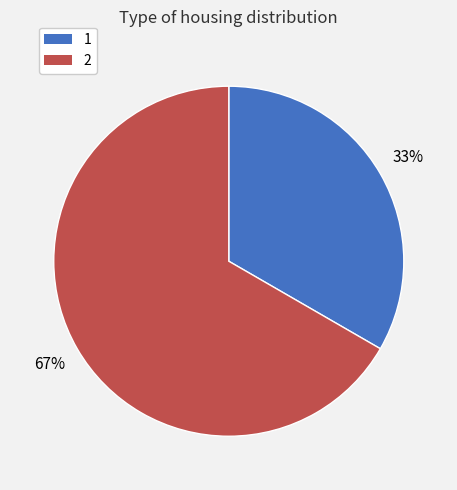

Does any single category account for the majority?

Yes